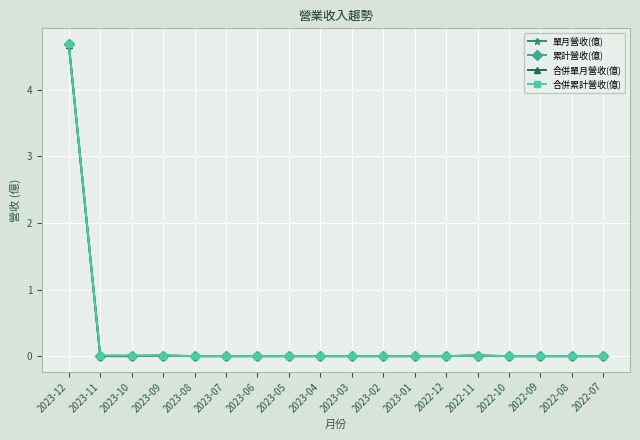

Is this an area chart (filled region under the line)?

No